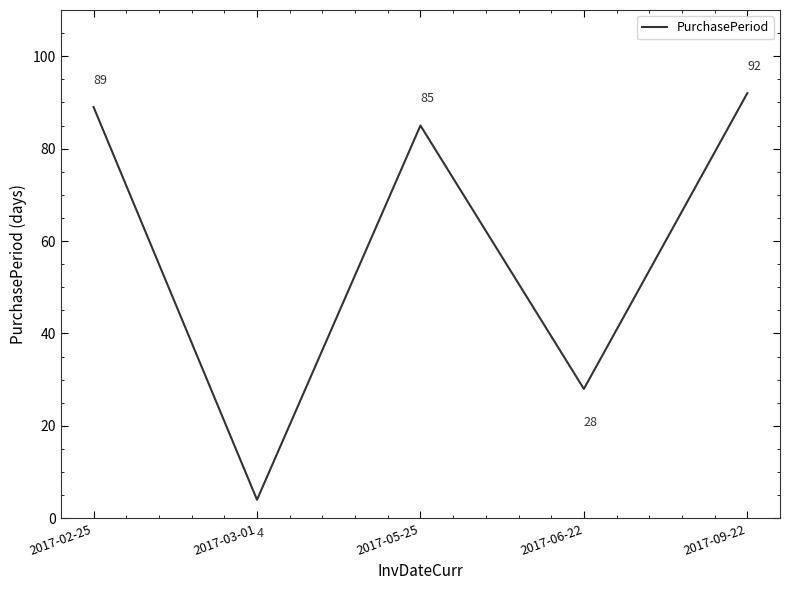

How many interior local peaks (higher than both neighbors) does the data have?

1